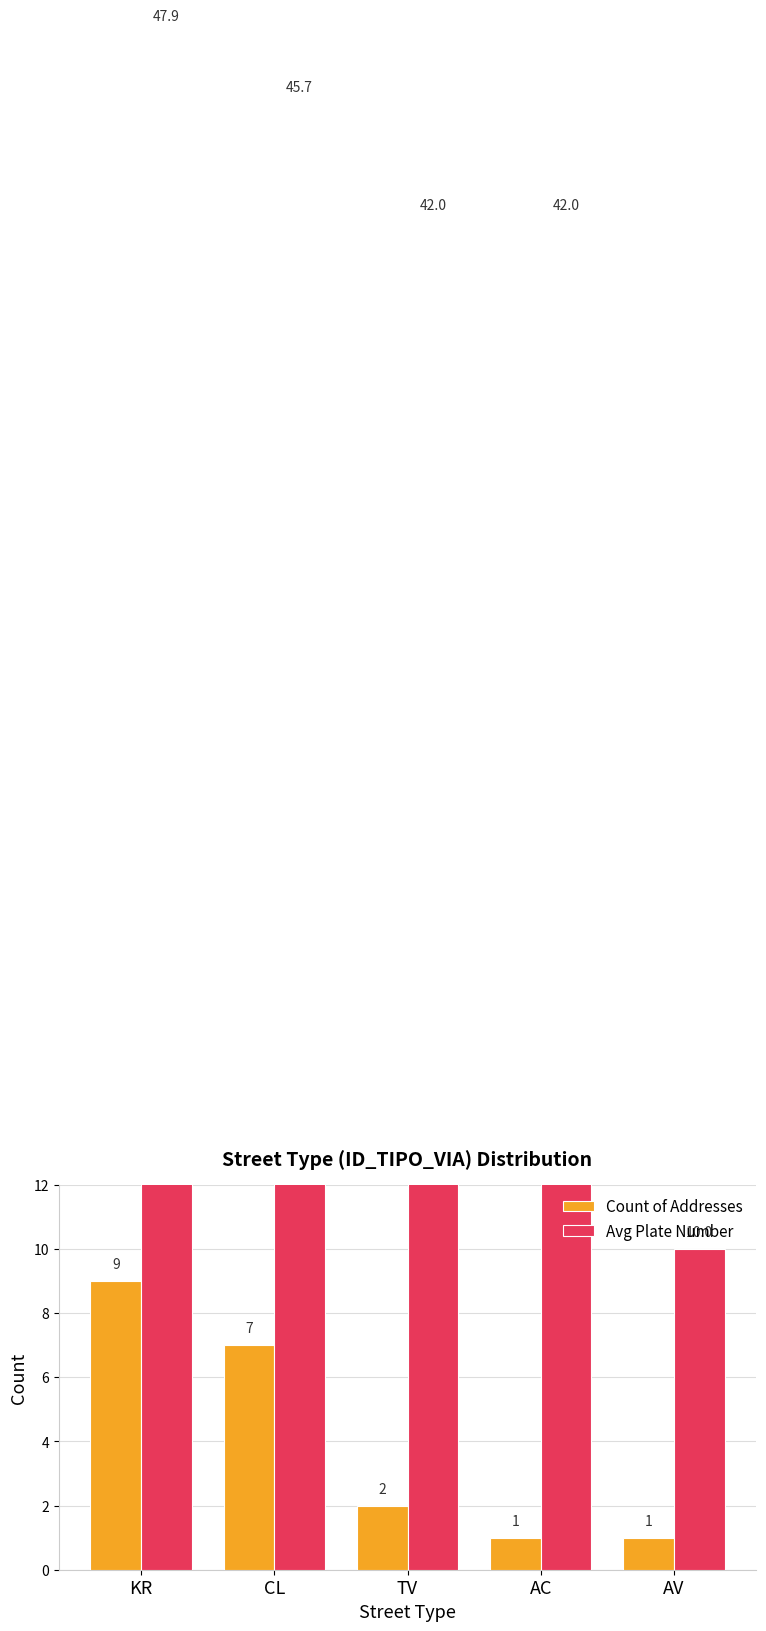

How many Count of Addresses values are between 1 and 7?

4